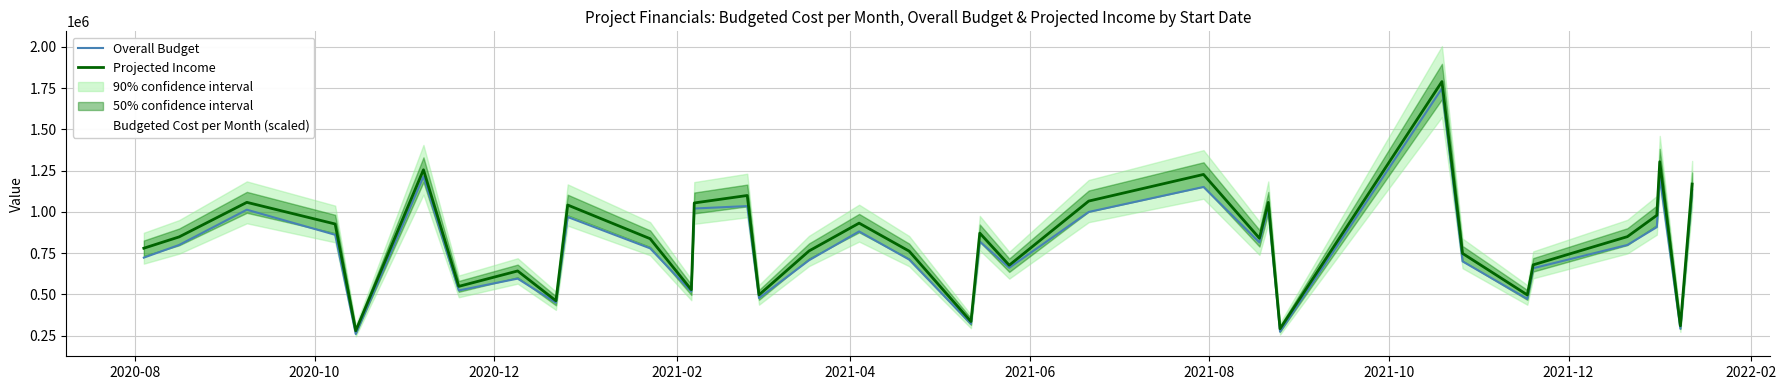

What is the difference between the highest and lowest values at 2021-08?

282354.0